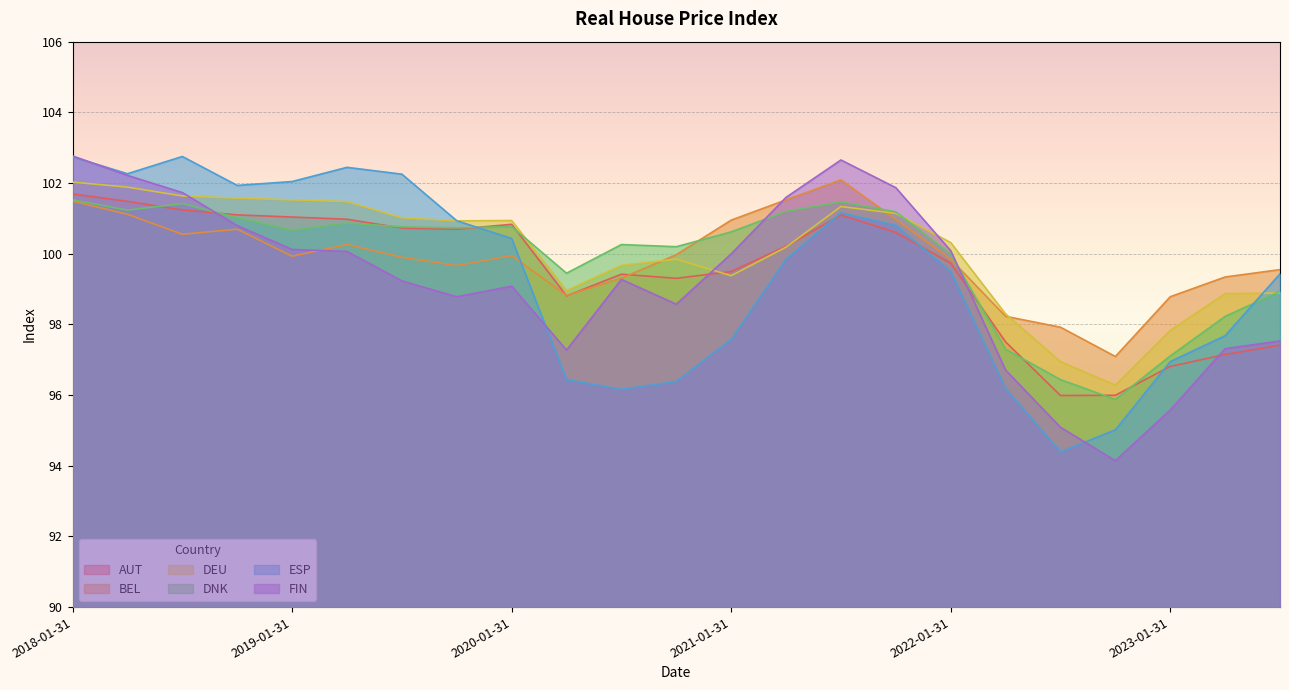

Reading left to right, extract all data points from this chart.

AUT: 101.7	101.5	101.2	101.1	101.0	101.0	100.7	100.7	100.8	98.8	99.4	99.3	99.5	100.2	101.1	100.6	99.7	97.5	96.0	96.0	96.8	97.1	97.4
BEL: 101.5	101.1	100.6	100.7	99.9	100.3	99.9	99.7	99.9	98.8	99.3	100.0	100.9	101.5	102.1	101.0	99.8	98.2	97.9	97.1	98.8	99.3	99.5
DEU: 102.0	101.9	101.6	101.6	101.5	101.5	101.0	100.9	100.9	99.0	99.7	99.8	99.4	100.2	101.3	101.1	100.3	98.3	96.9	96.3	97.8	98.9	98.9
DNK: 101.5	101.2	101.4	101.0	100.7	100.9	100.8	100.7	100.8	99.4	100.3	100.2	100.6	101.2	101.5	101.2	100.0	97.3	96.4	95.9	97.1	98.2	98.9
ESP: 102.7	102.3	102.8	101.9	102.0	102.4	102.3	100.9	100.4	96.4	96.2	96.4	97.6	99.8	101.2	100.8	99.5	96.2	94.4	95.0	96.9	97.7	99.4
FIN: 102.8	102.2	101.7	100.8	100.1	100.1	99.2	98.8	99.1	97.3	99.3	98.6	100.0	101.6	102.7	101.9	100.1	96.7	95.1	94.1	95.6	97.3	97.5